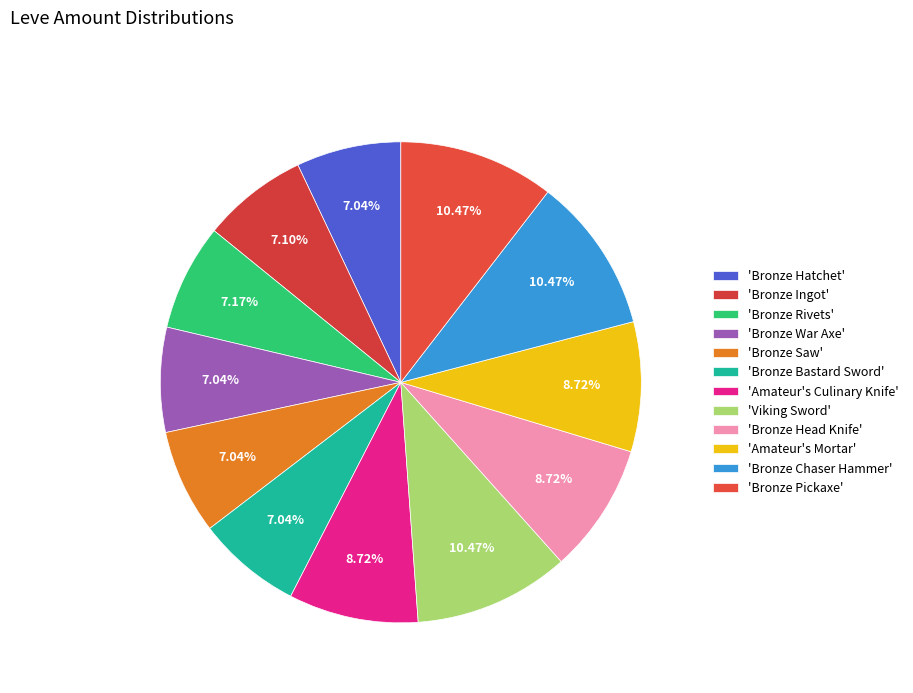

How many segments does this pie chart have?

12